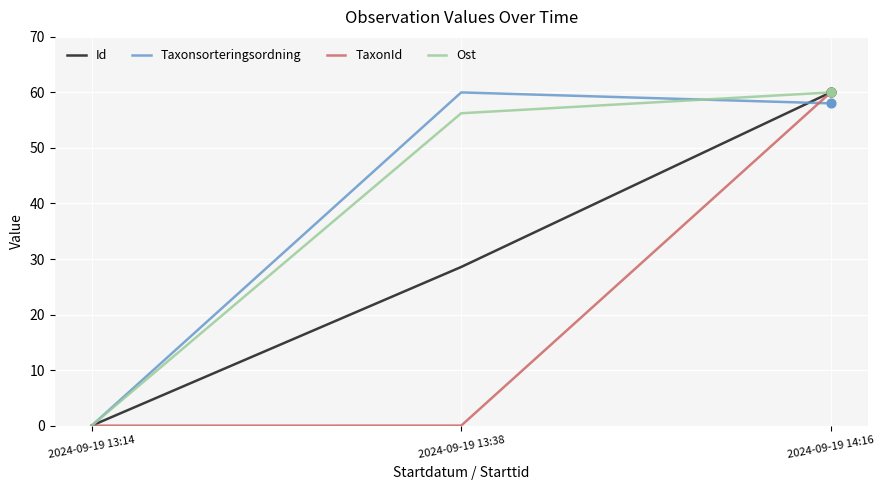

Between 2024-09-19 13:38 and 2024-09-19 14:16, which series saw the biggest shift?

TaxonId